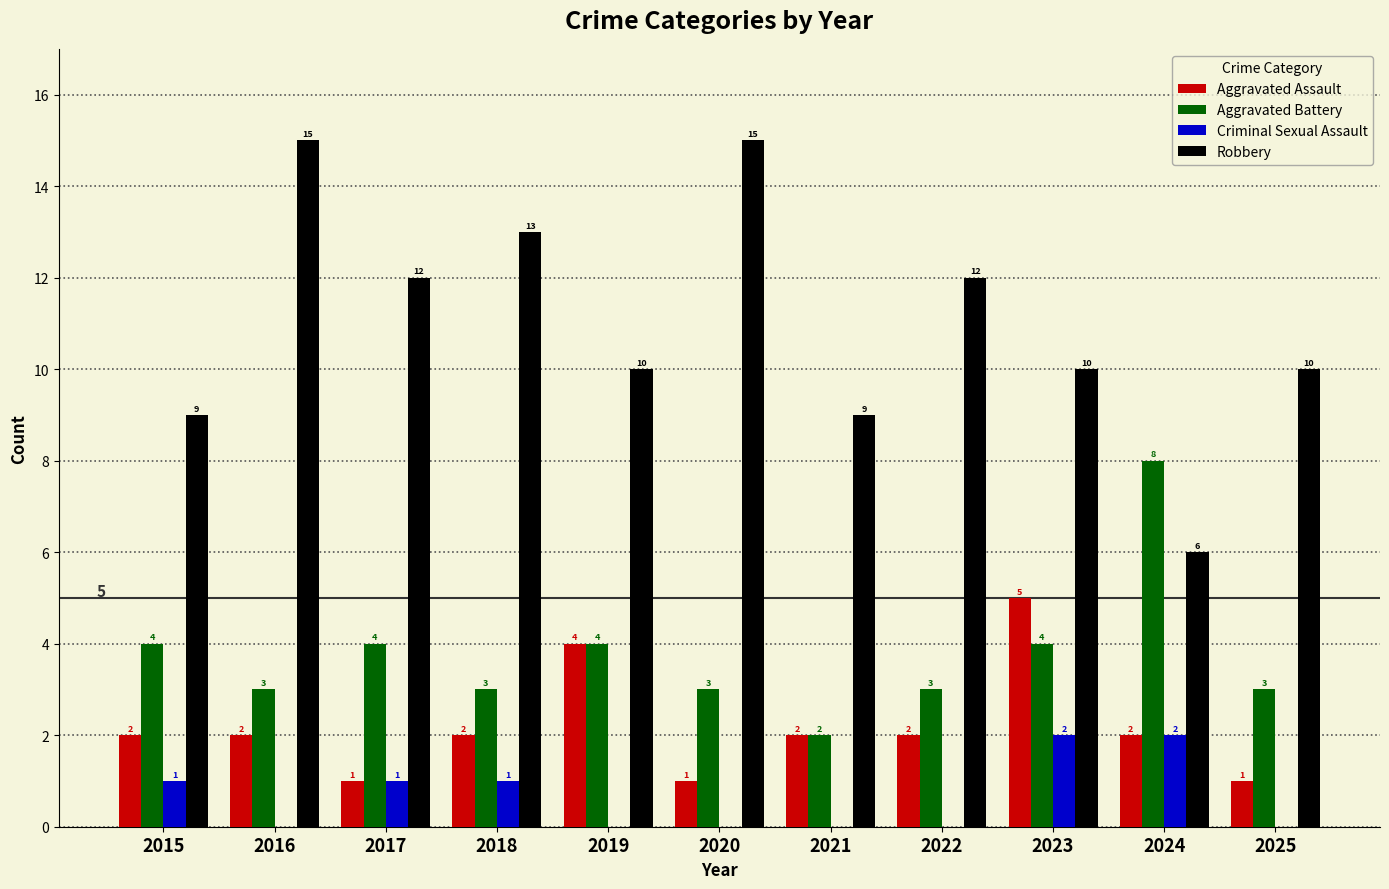

Are the bars horizontal?

No